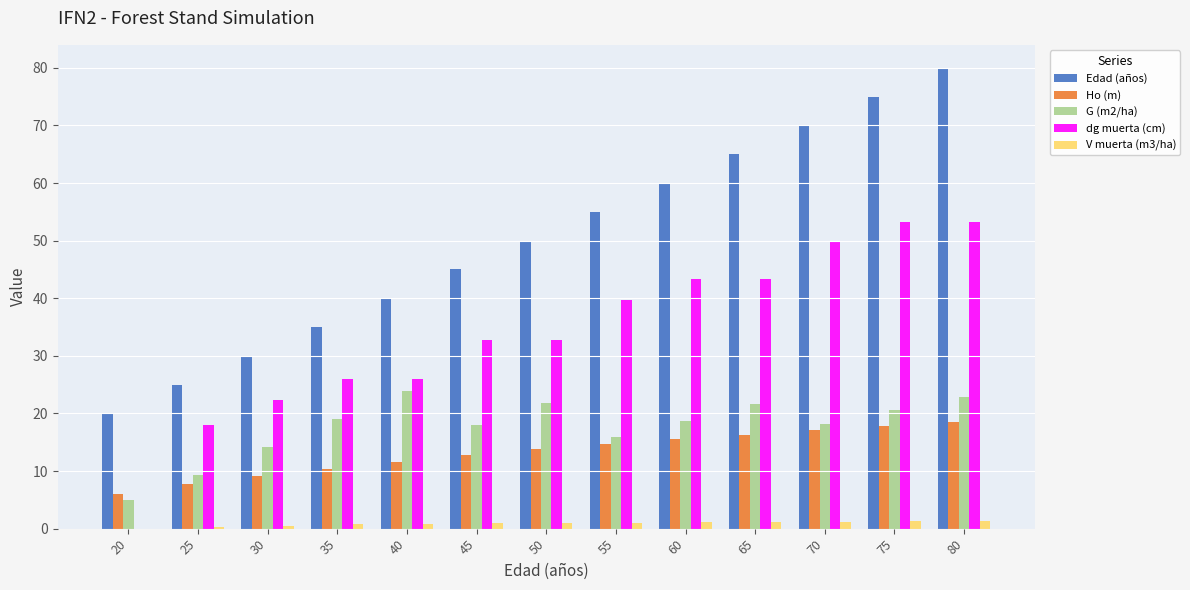

Is the value of Edad (años) at 45 greater than the value of G (m2/ha) at 55?

Yes